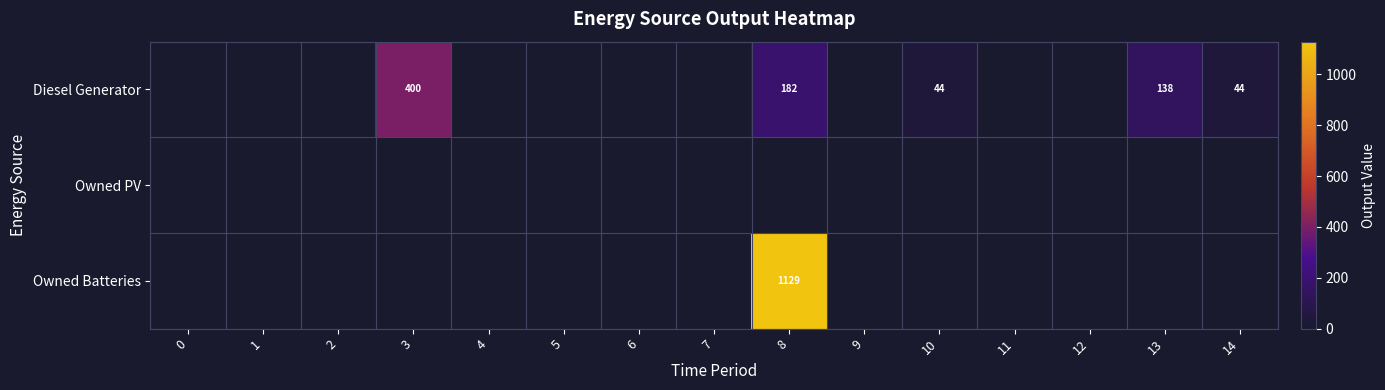

Is it true that Diesel Generator equals 44 at 14?

True